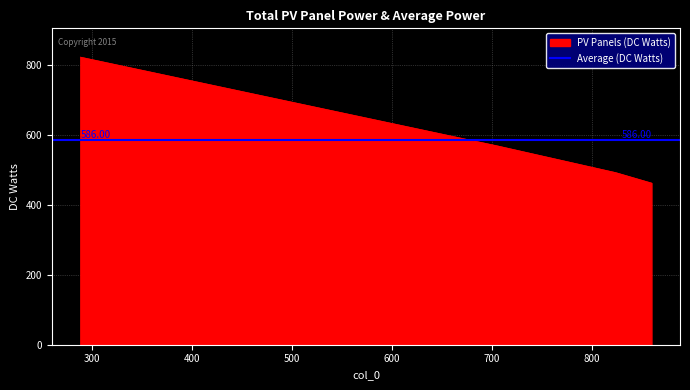

What is the change in value from 288 to 706?

-254